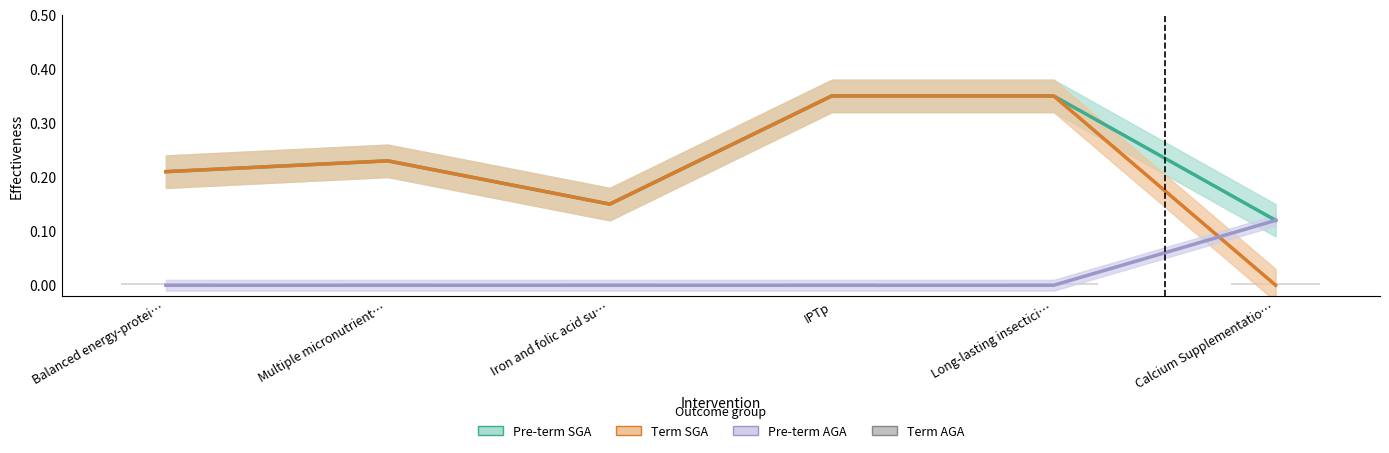

The Pre-term AGA series shows 0.0 at Long-lasting insectici…. True or false?

True